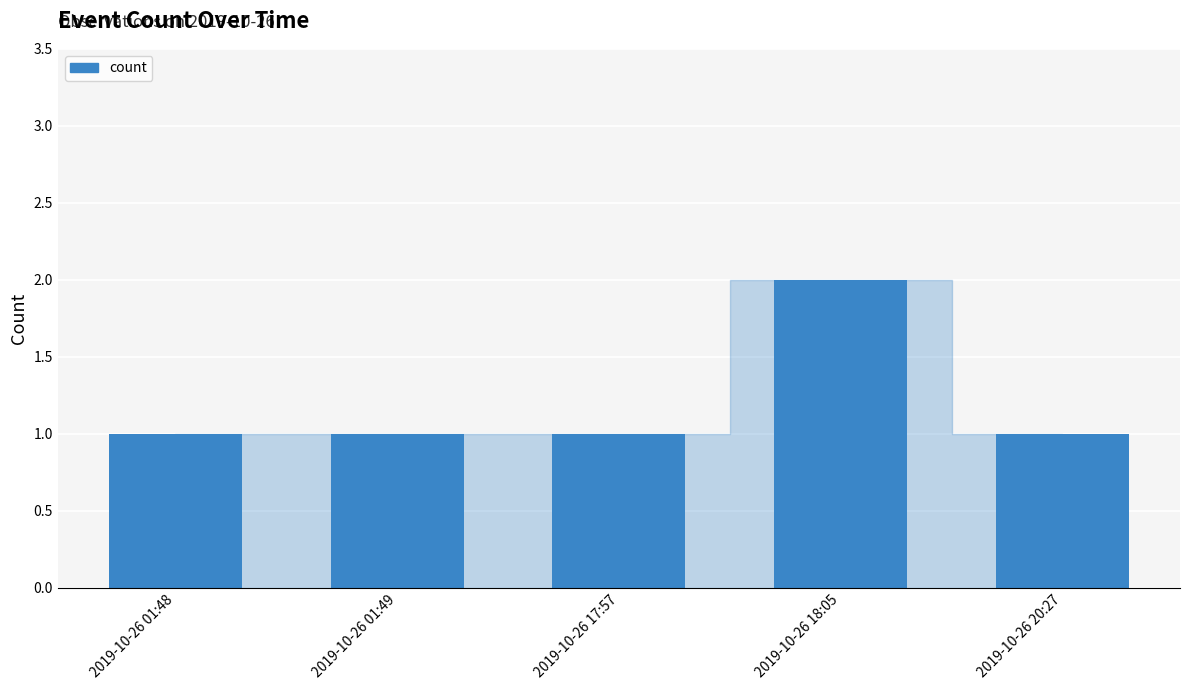

Reading left to right, list all the values displayed in this chart.

1	1	1	2	1